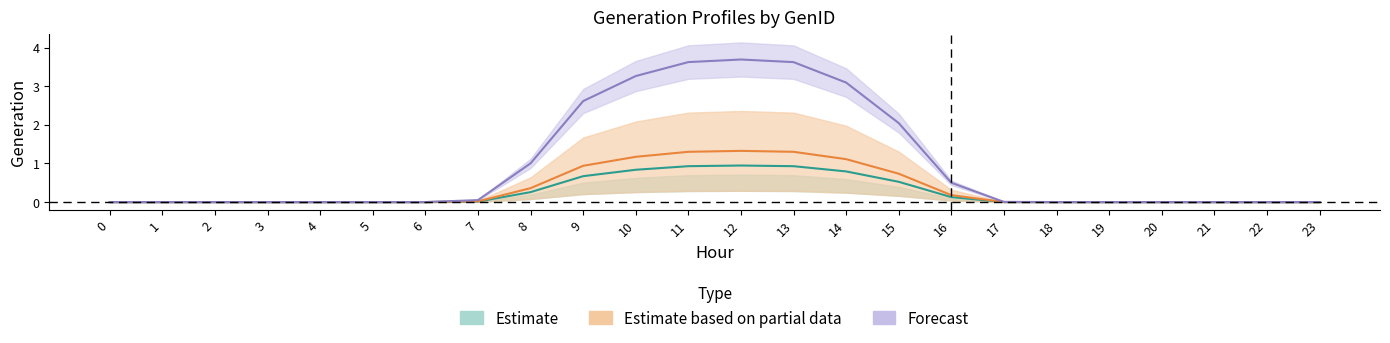

What value does the GenID9 series have at 16?

0.5